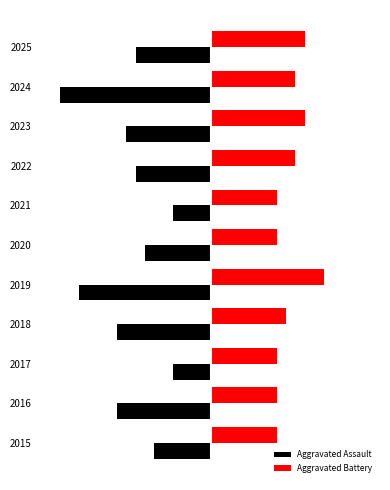

What are all the series names shown in the legend?

Aggravated Assault, Aggravated Battery